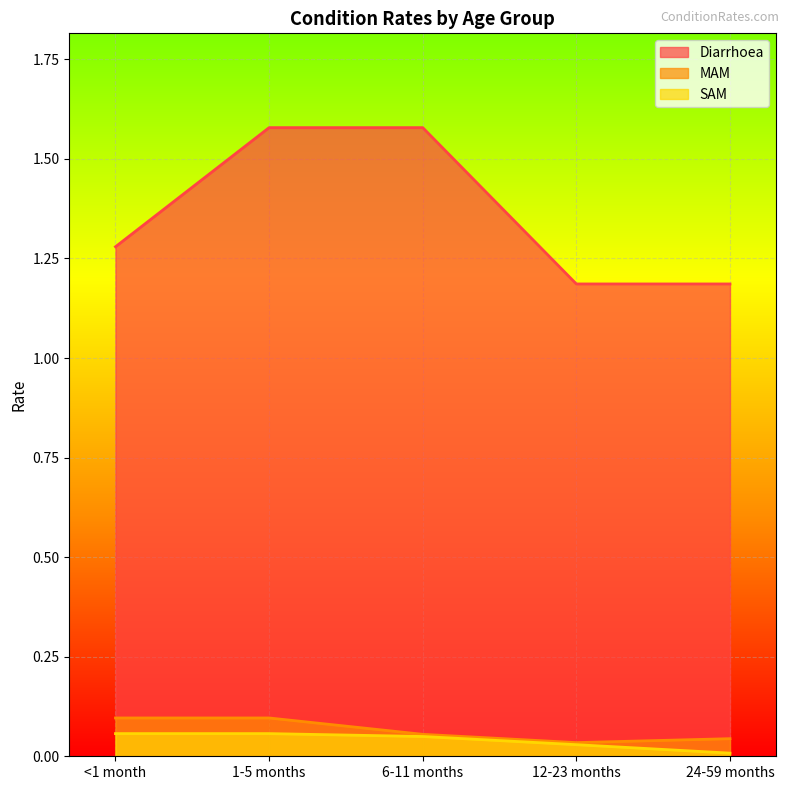

Is it true that MAM equals 0.1 at <1 month?

True